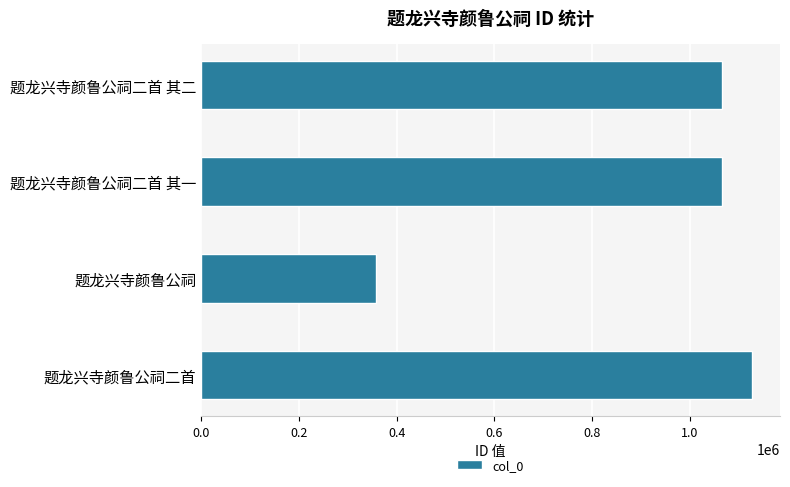

What is the approximate value at 题龙兴寺颜鲁公祠二首?

1128561